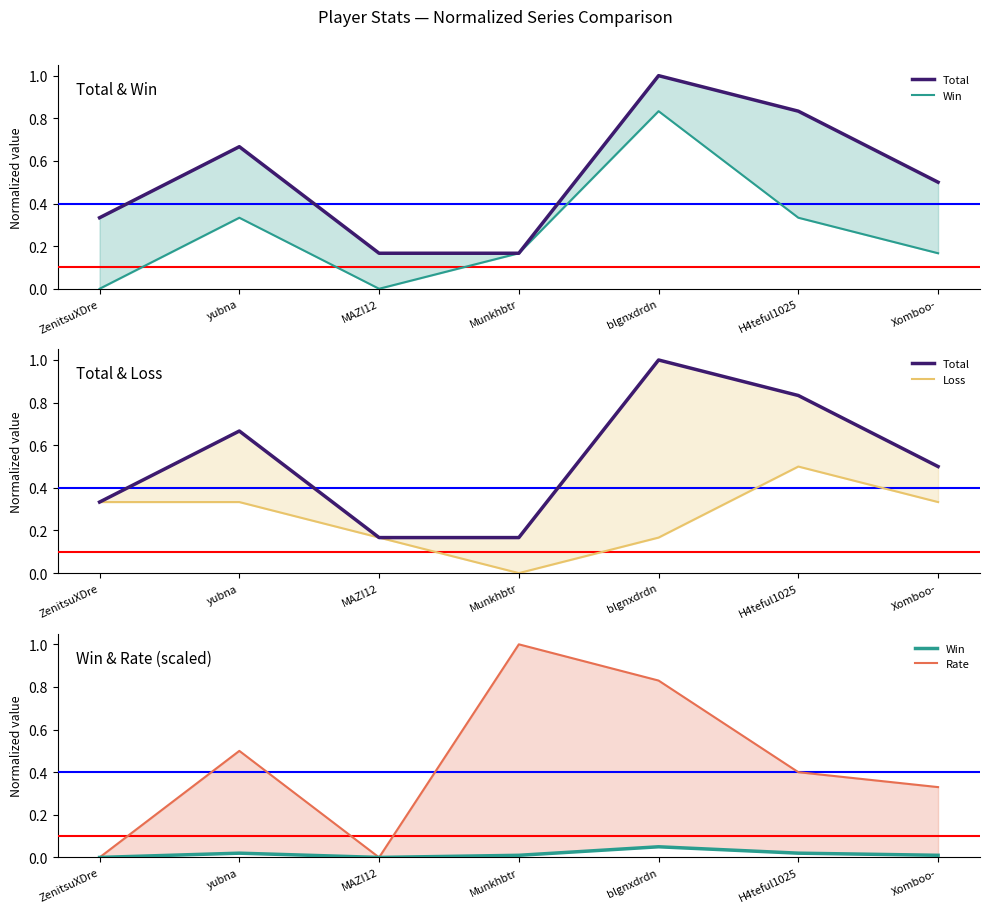

Which series has the largest total across all categories?

Total